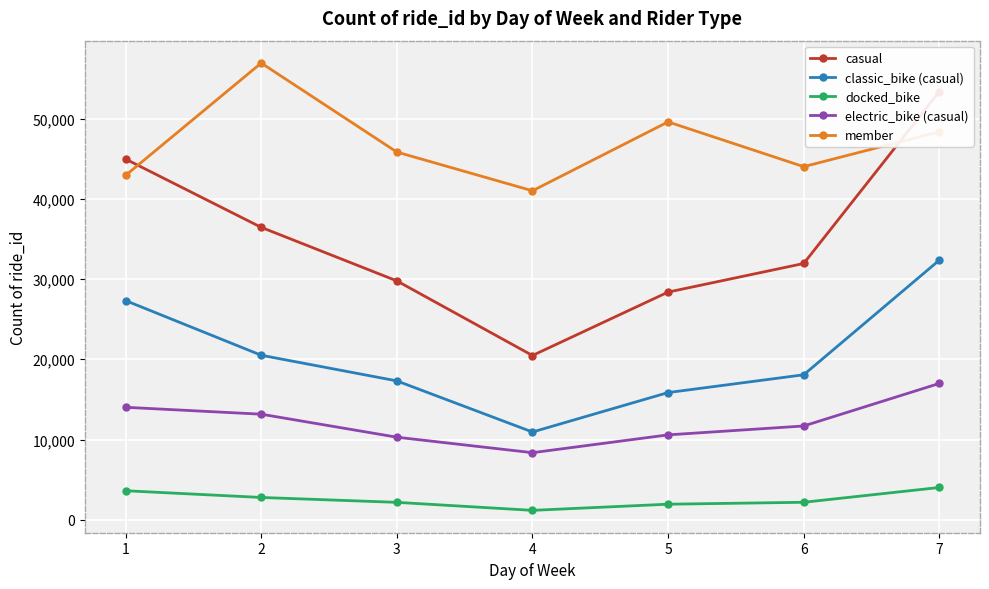

True or false: classic_bike (casual) and casual cross at least once.

False